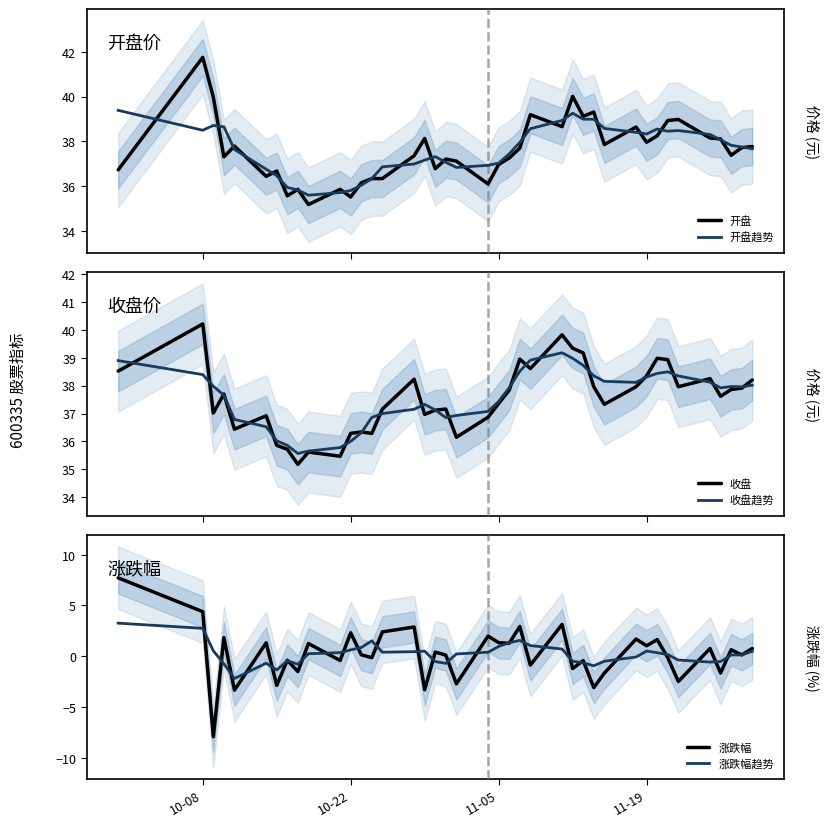

What is the highest value of the 涨跌幅趋势 series?

3.3